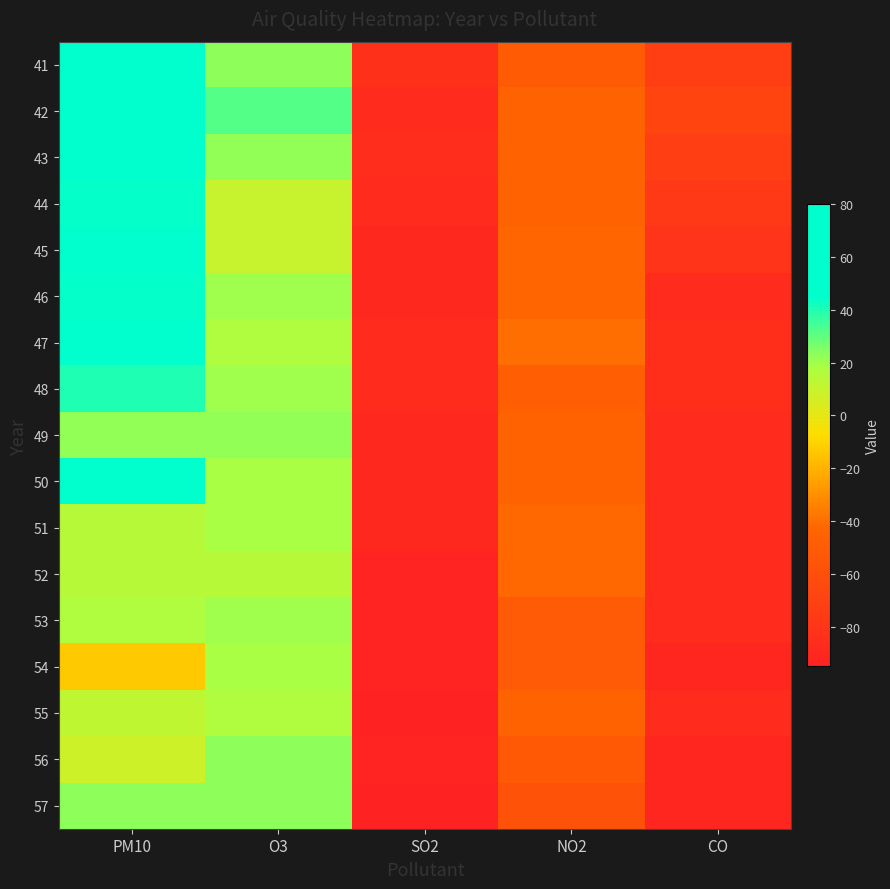

At how many categories does at least one series exceed 70?

1